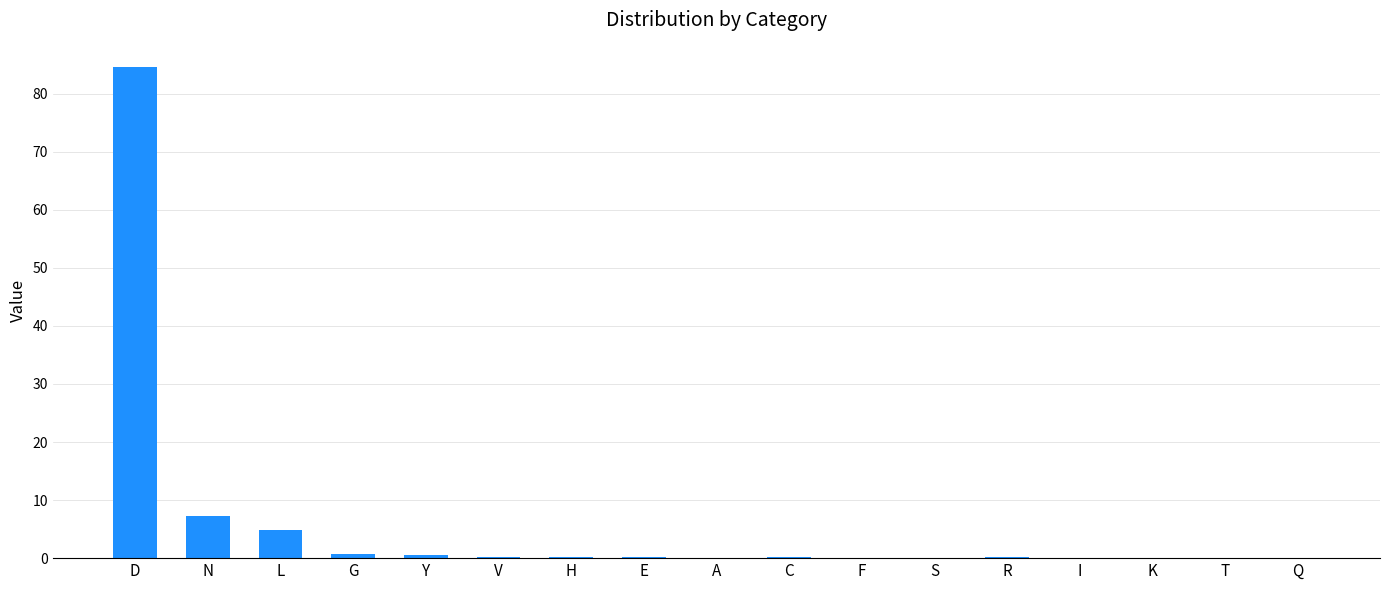

Does the chart contain stacked bars?

No